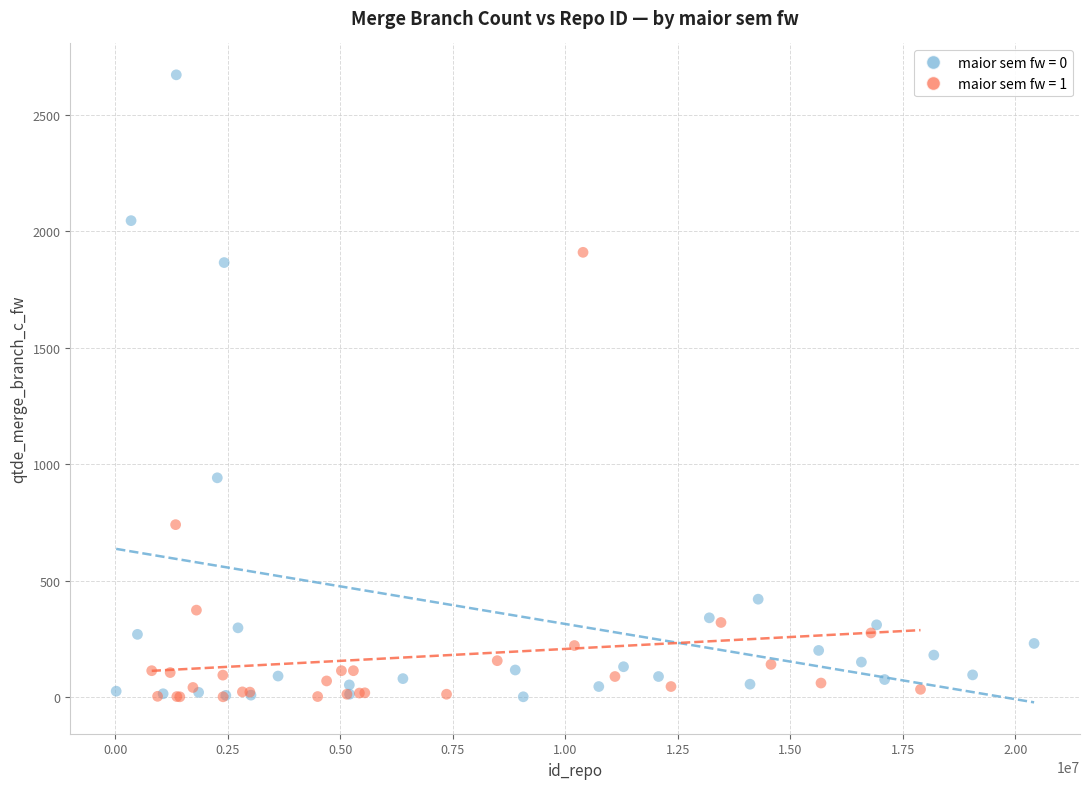

Which series has the largest Y range (max minus min)?

maior sem fw = 0